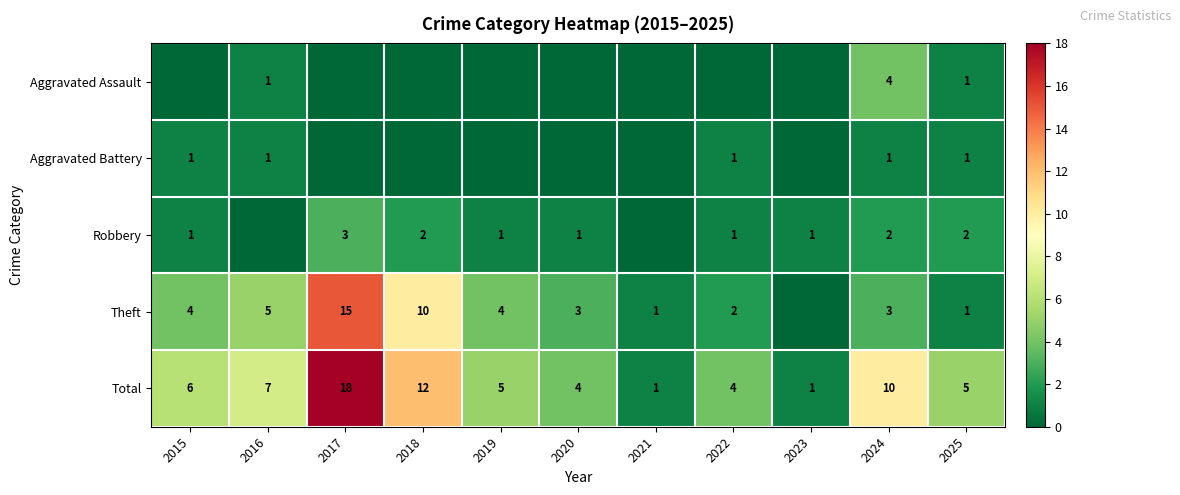

Is the value of Robbery at 2020 greater than the value of Total at 2020?

No